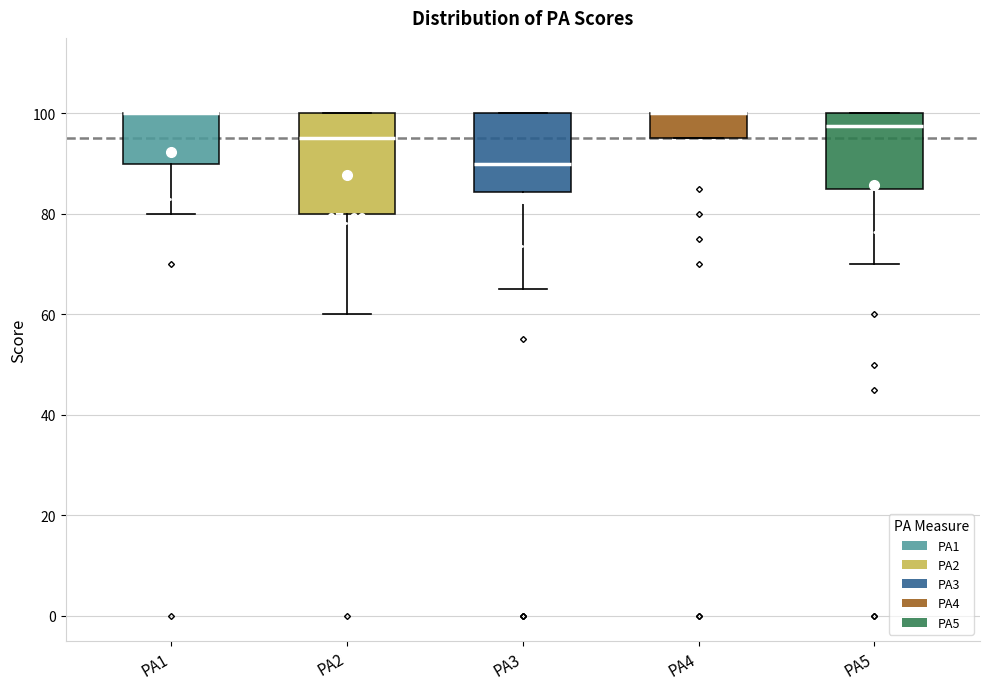

Which box is the tallest, from its lower edge to its upper edge?

PA2